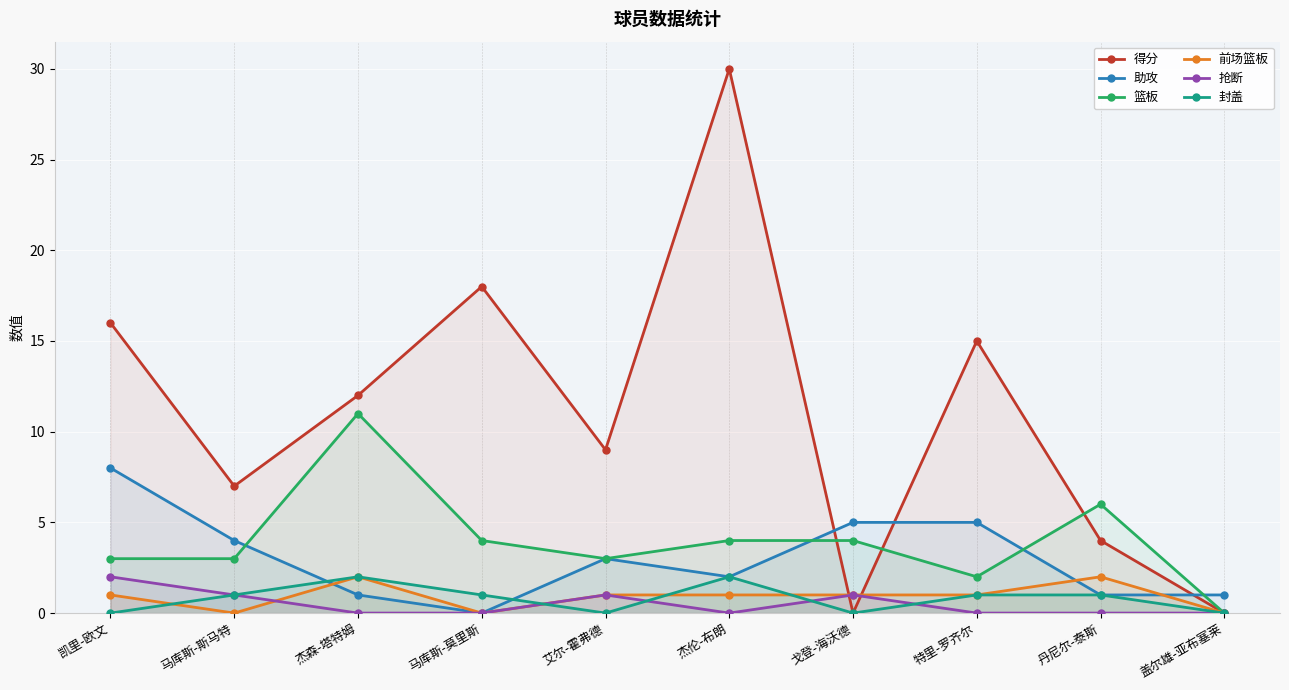

What are all the series names shown in the legend?

得分, 助攻, 篮板, 前场篮板, 抢断, 封盖